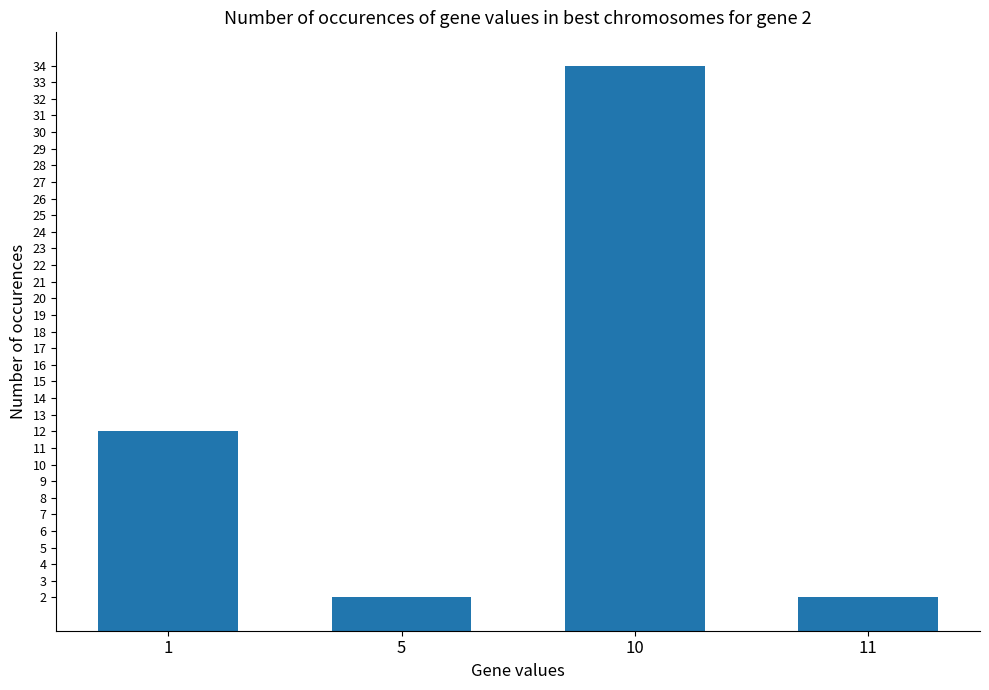

What is the maximum value shown in the chart?

34